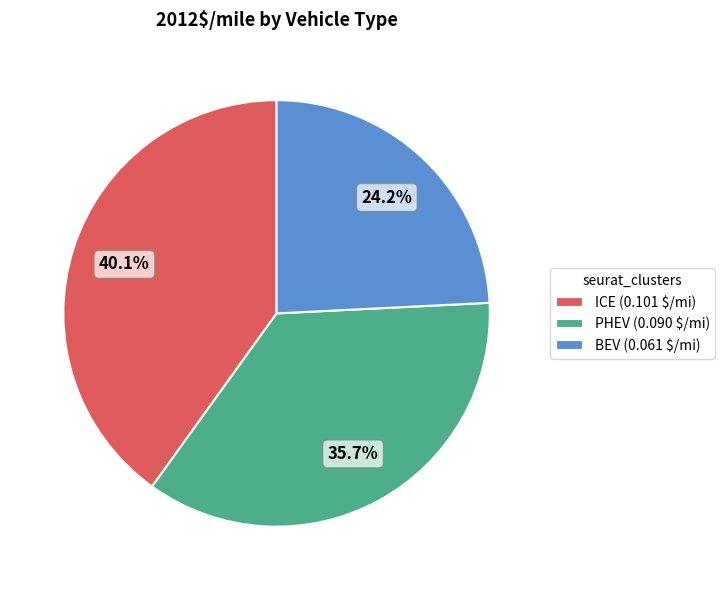

Combined, do PHEV and ICE account for over 50%?

Yes